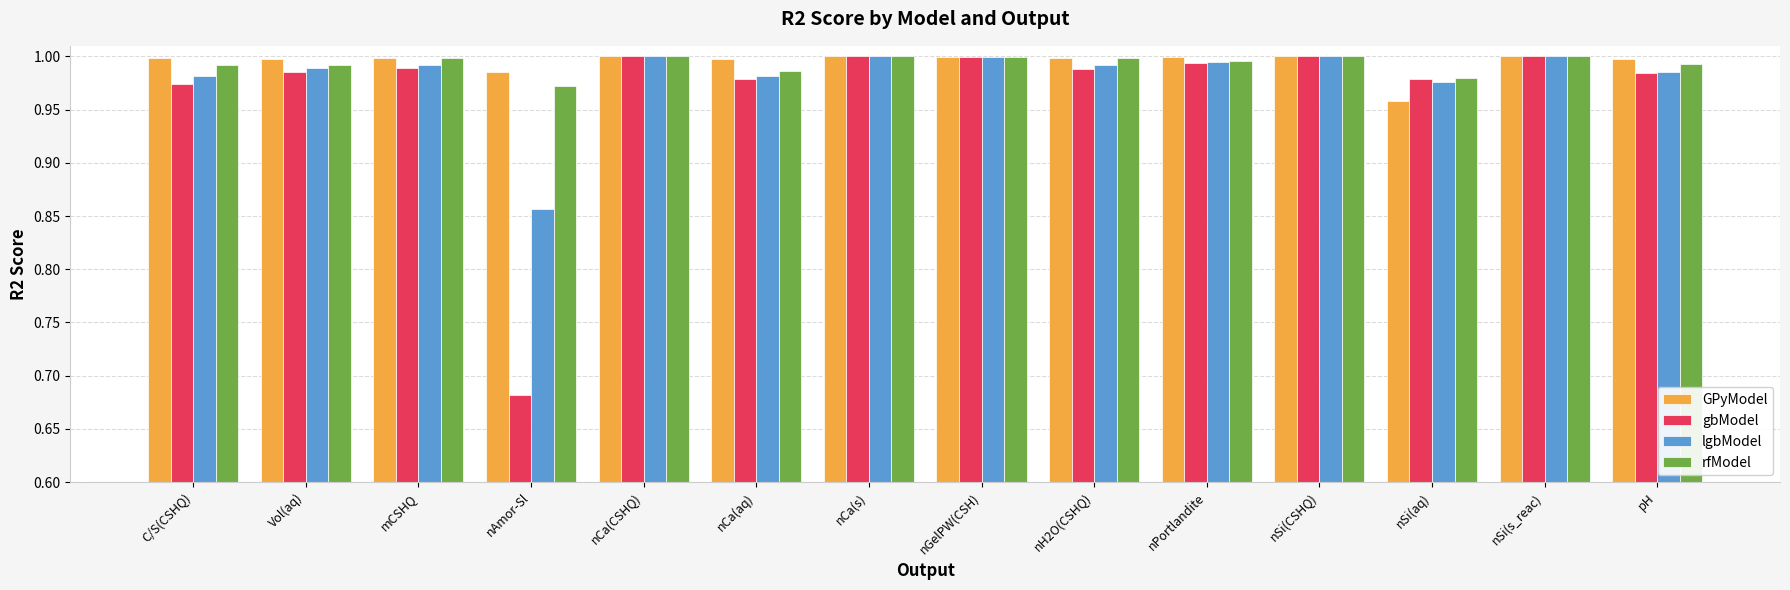

Which label corresponds to the smallest value in the chart?

nAmor-Sl